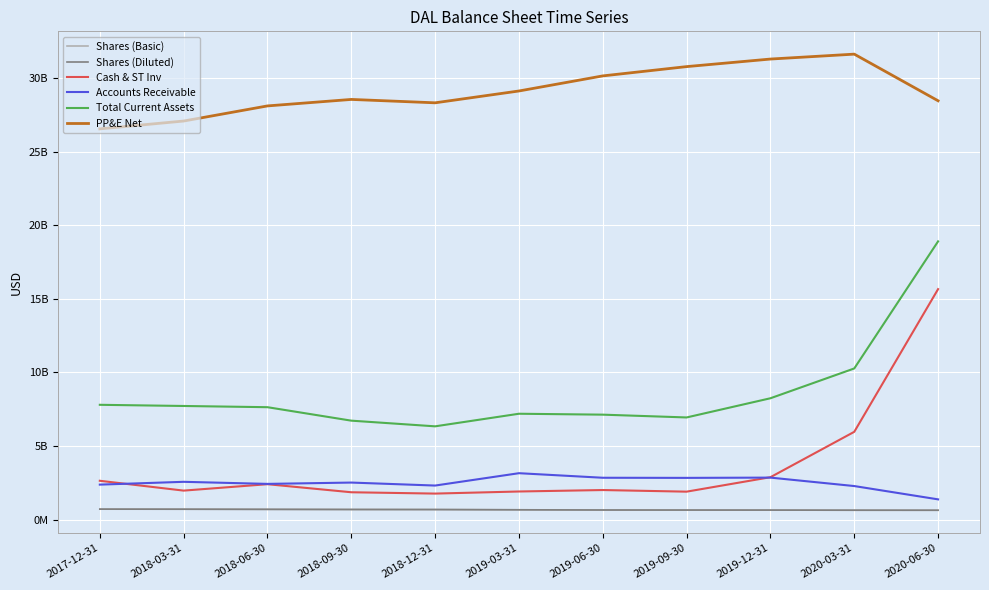

At which label does Total Current Assets first exceed 7641000000?

2017-12-31